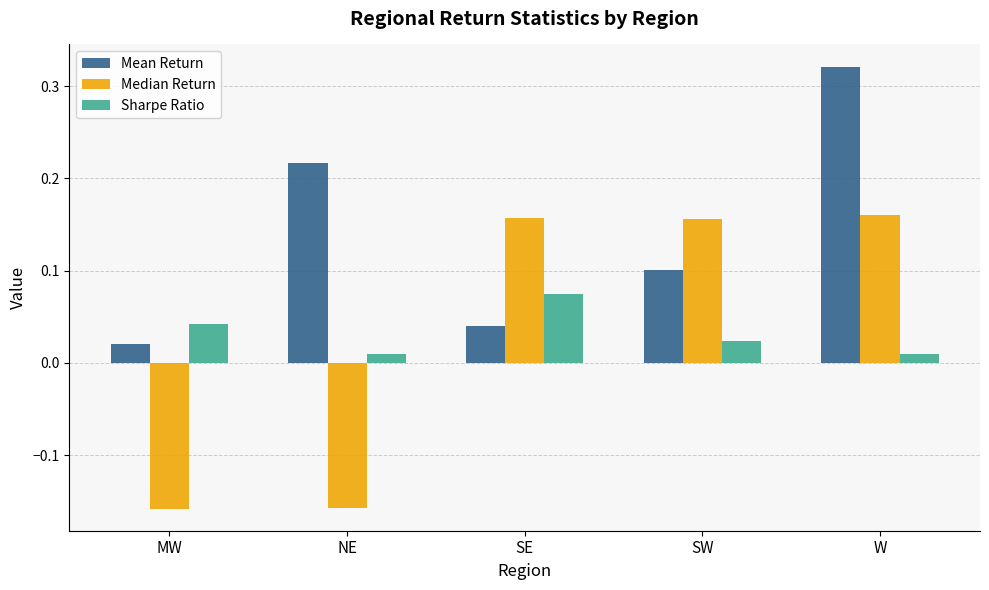

What is the total value across all series at W?

0.5